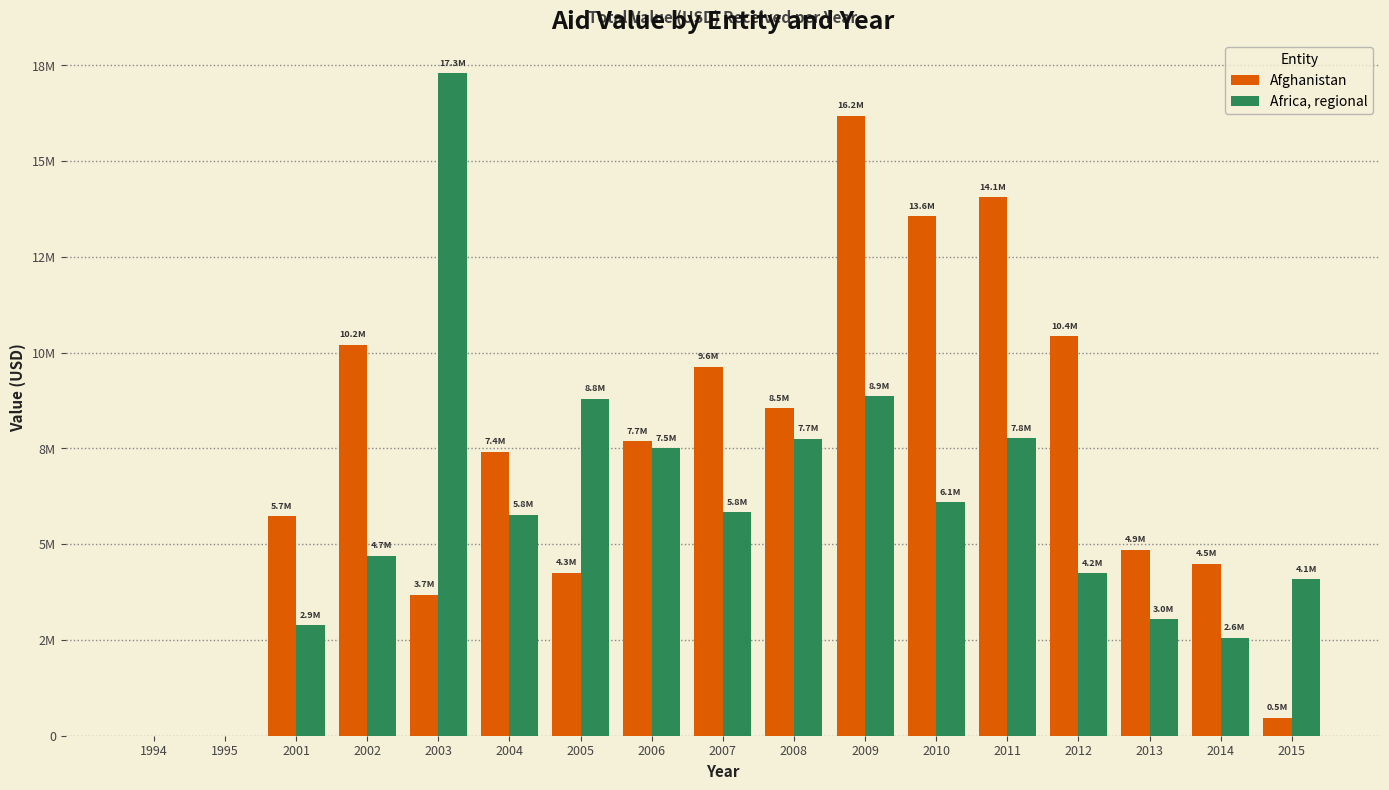

Where is Afghanistan nearest to the value 8090381?

2006